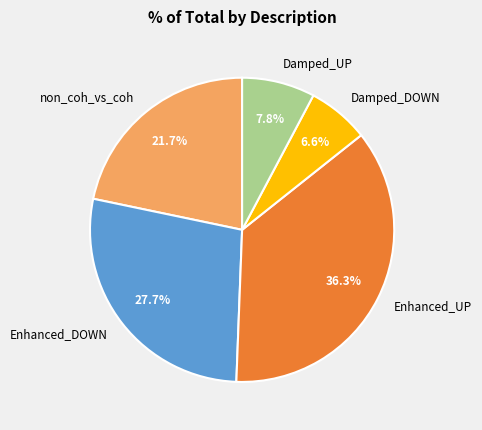

How many segments does this pie chart have?

5